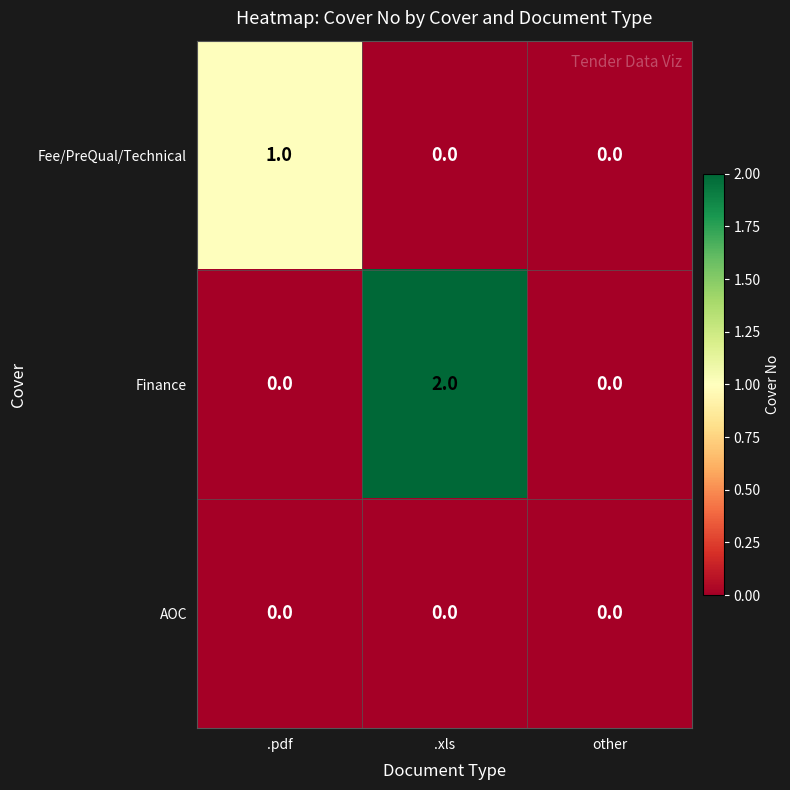

Reading left to right, list all the values displayed in this chart.

Fee/PreQual/Technical: .pdf=1	.xls=0	other=0
Finance: .pdf=0	.xls=2	other=0
AOC: .pdf=0	.xls=0	other=0